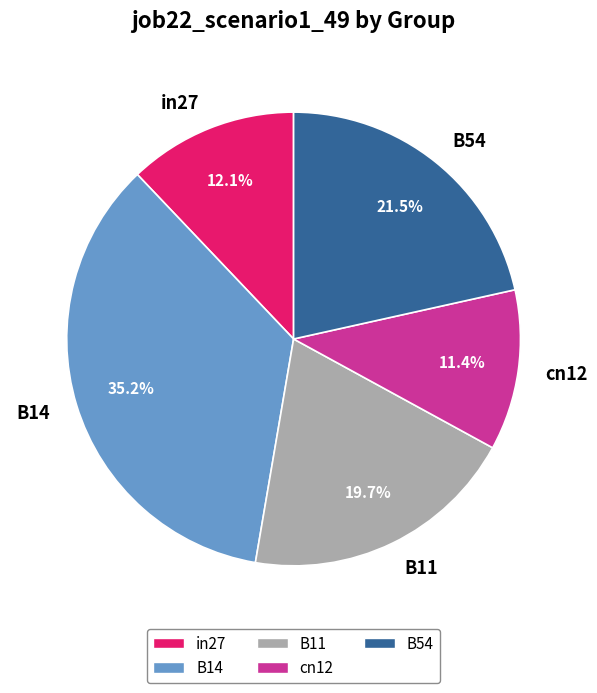

To the nearest percent, what is the average slice percentage?

20%